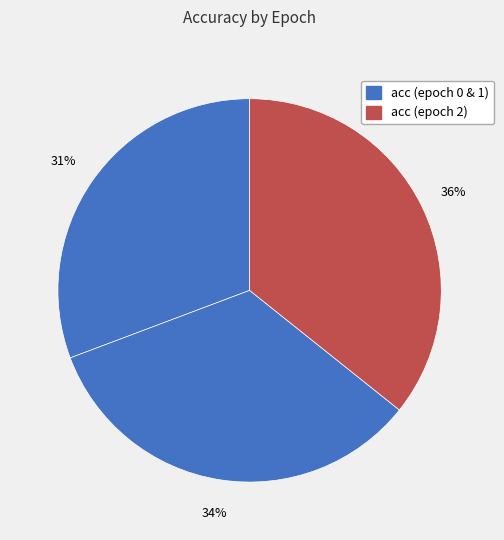

Count the number of slices in the pie.

3